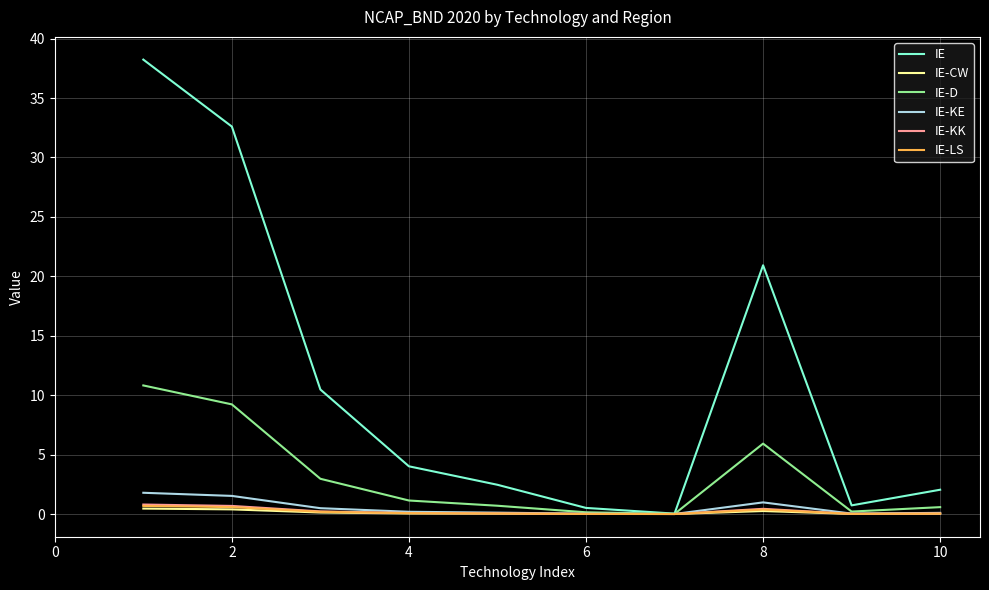

What is the highest value of the IE-D series?

10.8